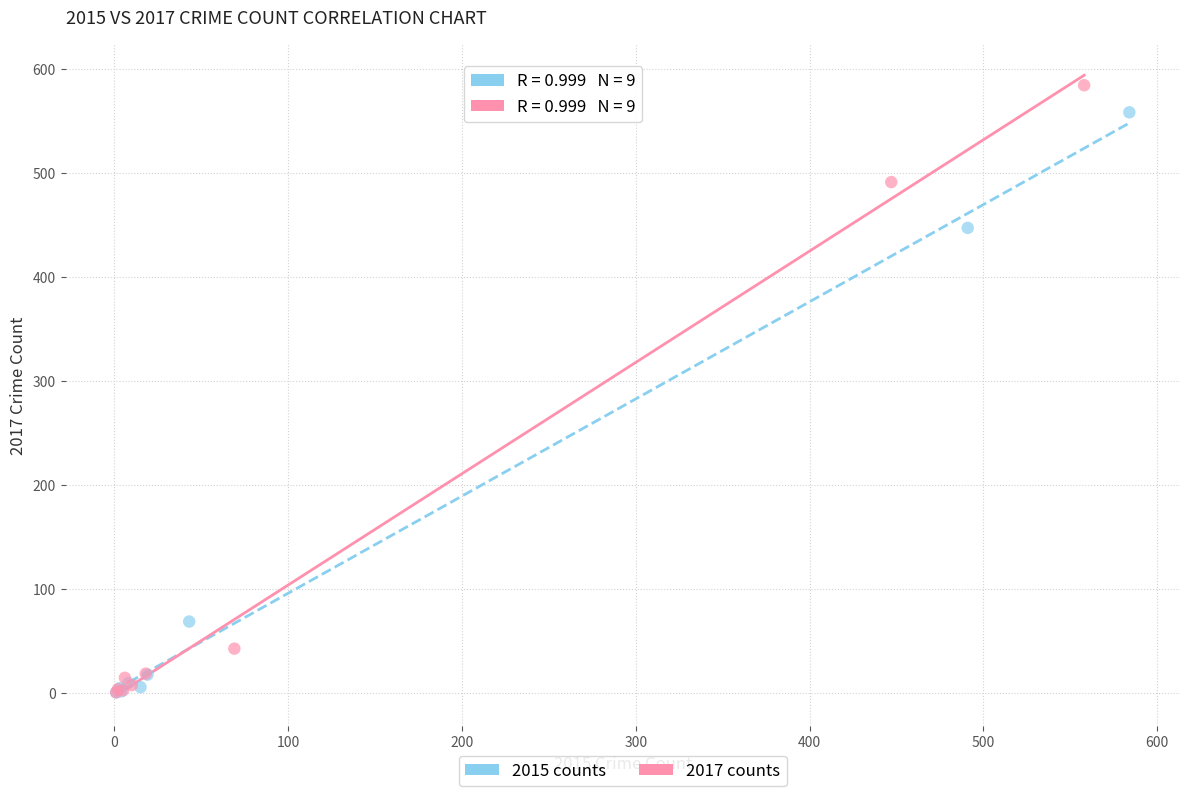

Which series has the widest spread of Y values?

2017 counts